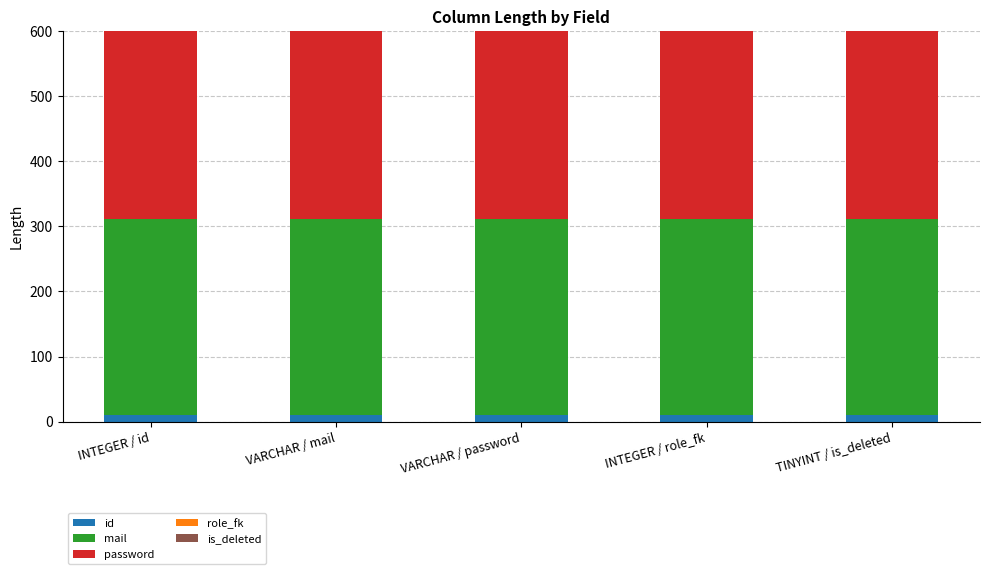

At how many categories does at least one series exceed 4?

5